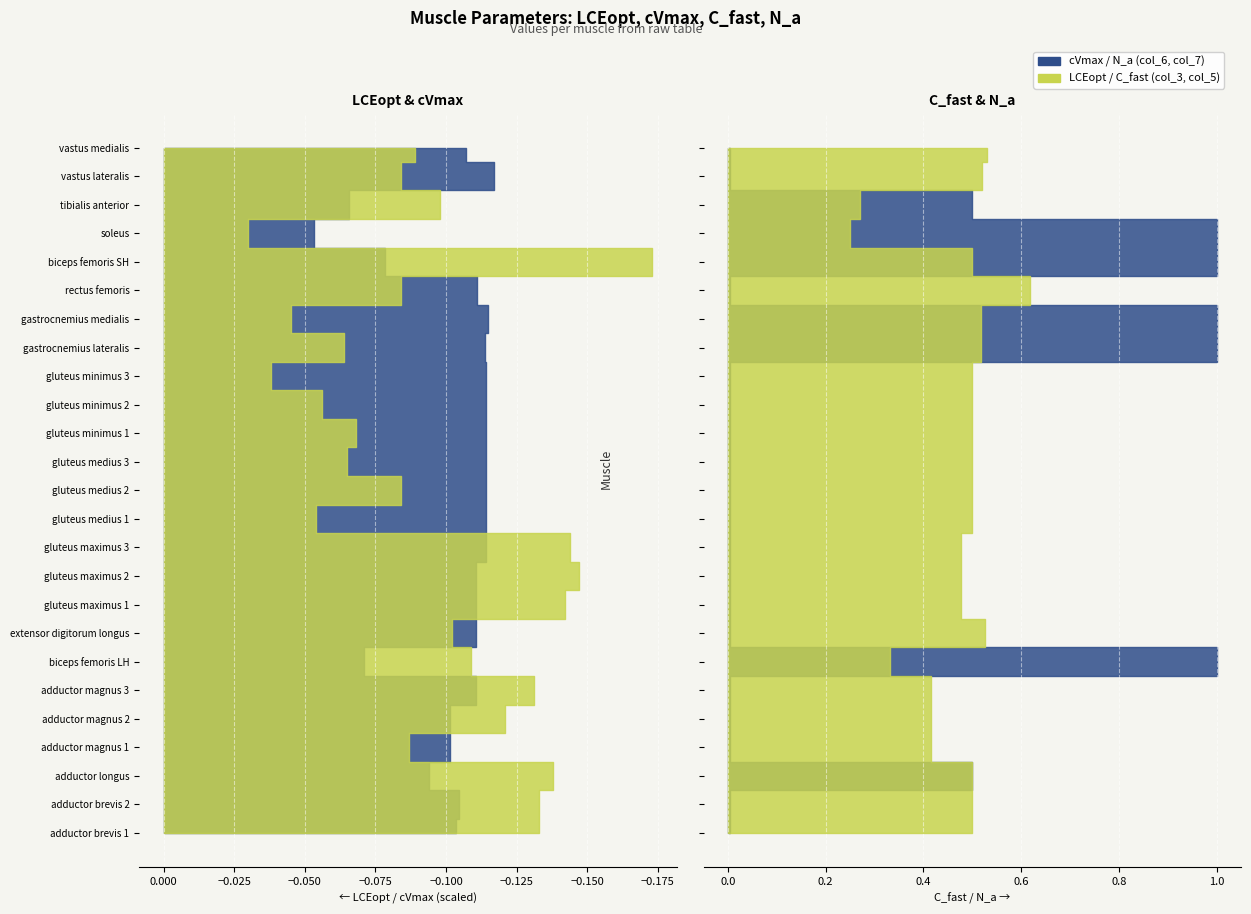

Reading left to right, list all the values displayed in this chart.

LCEopt (col_3): adductor brevis 1=0.1	adductor brevis 2=0.1	adductor longus=0.1	adductor magnus 1=0.1	adductor magnus 2=0.1	adductor magnus 3=0.1	biceps femoris LH=0.1	extensor digitorum longus=0.1	gluteus maximus 1=0.1	gluteus maximus 2=0.1	gluteus maximus 3=0.1	gluteus medius 1=0.1	gluteus medius 2=0.1	gluteus medius 3=0.1	gluteus minimus 1=0.1	gluteus minimus 2=0.1	gluteus minimus 3=0.0	gastrocnemius lateralis=0.1	gastrocnemius medialis=0.0	rectus femoris=0.1	biceps femoris SH=0.2	soleus=0.0	tibialis anterior=0.1	vastus lateralis=0.1	vastus medialis=0.1
cVmax (col_6): adductor brevis 1=5.2	adductor brevis 2=5.2	adductor longus=4.7	adductor magnus 1=5.1	adductor magnus 2=5.1	adductor magnus 3=5.5	biceps femoris LH=3.5	extensor digitorum longus=5.5	gluteus maximus 1=5.5	gluteus maximus 2=5.5	gluteus maximus 3=5.7	gluteus medius 1=5.7	gluteus medius 2=5.7	gluteus medius 3=5.7	gluteus minimus 1=5.7	gluteus minimus 2=5.7	gluteus minimus 3=5.7	gastrocnemius lateralis=5.7	gastrocnemius medialis=5.7	rectus femoris=5.5	biceps femoris SH=3.9	soleus=2.7	tibialis anterior=3.3	vastus lateralis=5.8	vastus medialis=5.4
C_fast (col_5): adductor brevis 1=0.5	adductor brevis 2=0.5	adductor longus=0.5	adductor magnus 1=0.4	adductor magnus 2=0.4	adductor magnus 3=0.4	biceps femoris LH=0.3	extensor digitorum longus=0.5	gluteus maximus 1=0.5	gluteus maximus 2=0.5	gluteus maximus 3=0.5	gluteus medius 1=0.5	gluteus medius 2=0.5	gluteus medius 3=0.5	gluteus minimus 1=0.5	gluteus minimus 2=0.5	gluteus minimus 3=0.5	gastrocnemius lateralis=0.5	gastrocnemius medialis=0.5	rectus femoris=0.6	biceps femoris SH=0.5	soleus=0.2	tibialis anterior=0.3	vastus lateralis=0.5	vastus medialis=0.5
N_a (col_7): adductor brevis 1=0.0	adductor brevis 2=0.0	adductor longus=0.5	adductor magnus 1=0.0	adductor magnus 2=0.0	adductor magnus 3=0.0	biceps femoris LH=1.0	extensor digitorum longus=0.0	gluteus maximus 1=0.0	gluteus maximus 2=0.0	gluteus maximus 3=0.0	gluteus medius 1=0.0	gluteus medius 2=0.0	gluteus medius 3=0.0	gluteus minimus 1=0.0	gluteus minimus 2=0.0	gluteus minimus 3=0.0	gastrocnemius lateralis=1.0	gastrocnemius medialis=1.0	rectus femoris=0.0	biceps femoris SH=1.0	soleus=1.0	tibialis anterior=0.5	vastus lateralis=0.0	vastus medialis=0.0